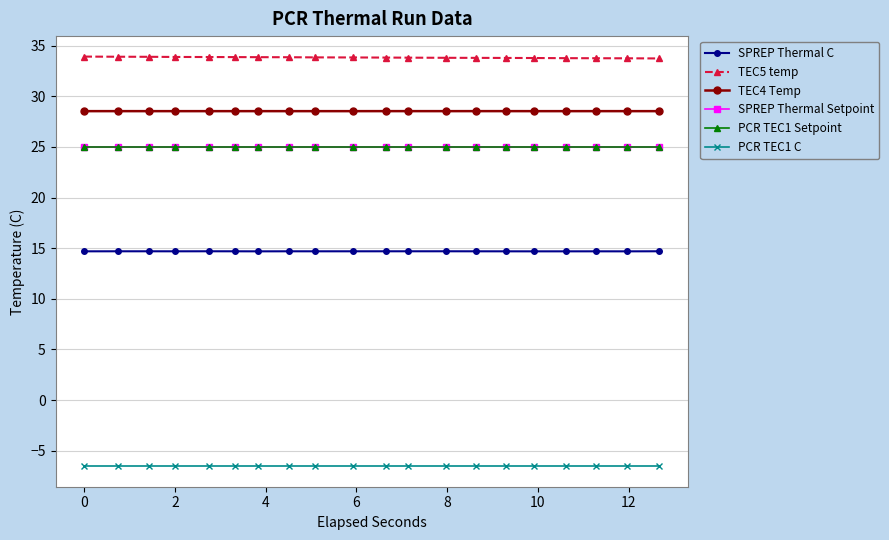

What is the maximum value for PCR TEC1 C?

-6.5